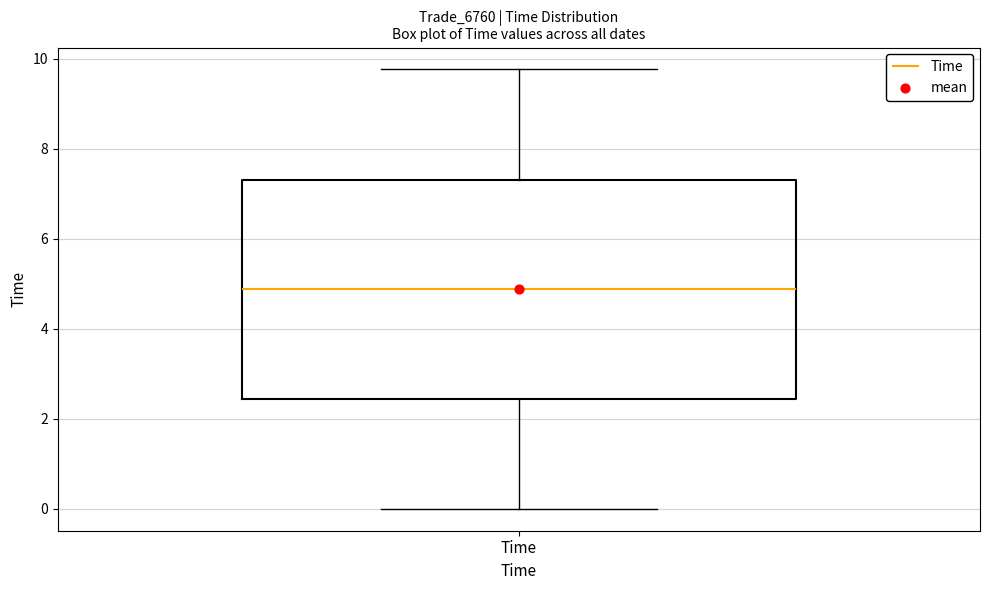

Where is the upper edge of the box for Time on the y-axis? The values are not printed on the chart, so give them approximately, as read against the axis.

7.4